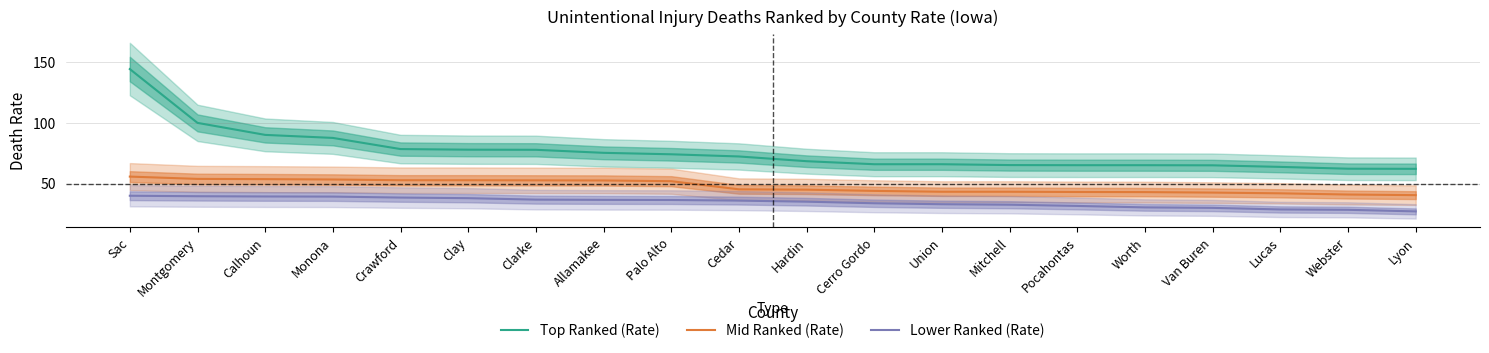

Which category has the highest value in the Top Ranked (Rate) series?

Sac